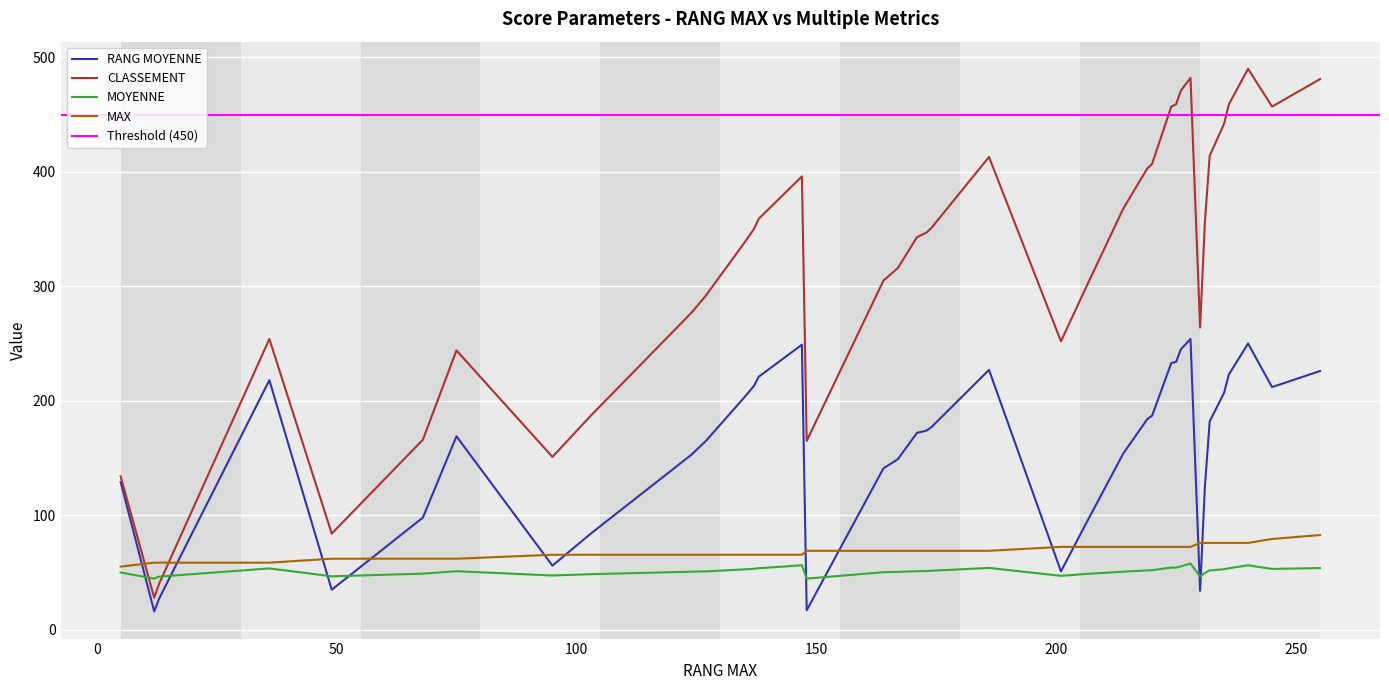

True or false: MOYENNE and CLASSEMENT cross at least once.

True